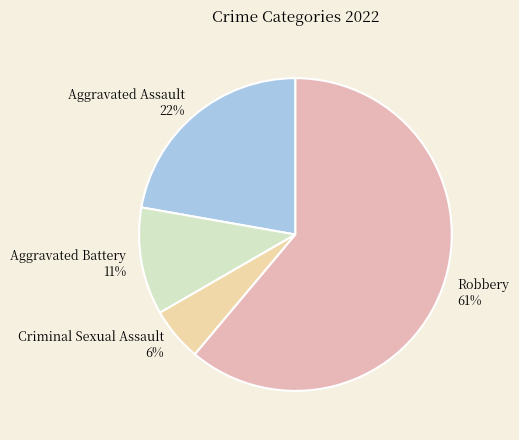

Between Aggravated Assault and Aggravated Battery, which is larger?

Aggravated Assault